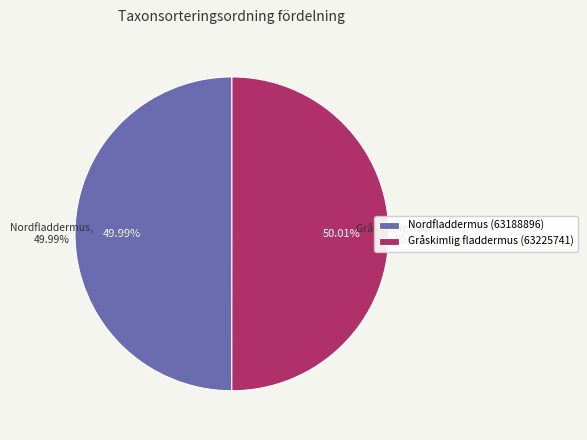

What is the smallest slice in the pie chart?

Nordfladdermus (63188896)